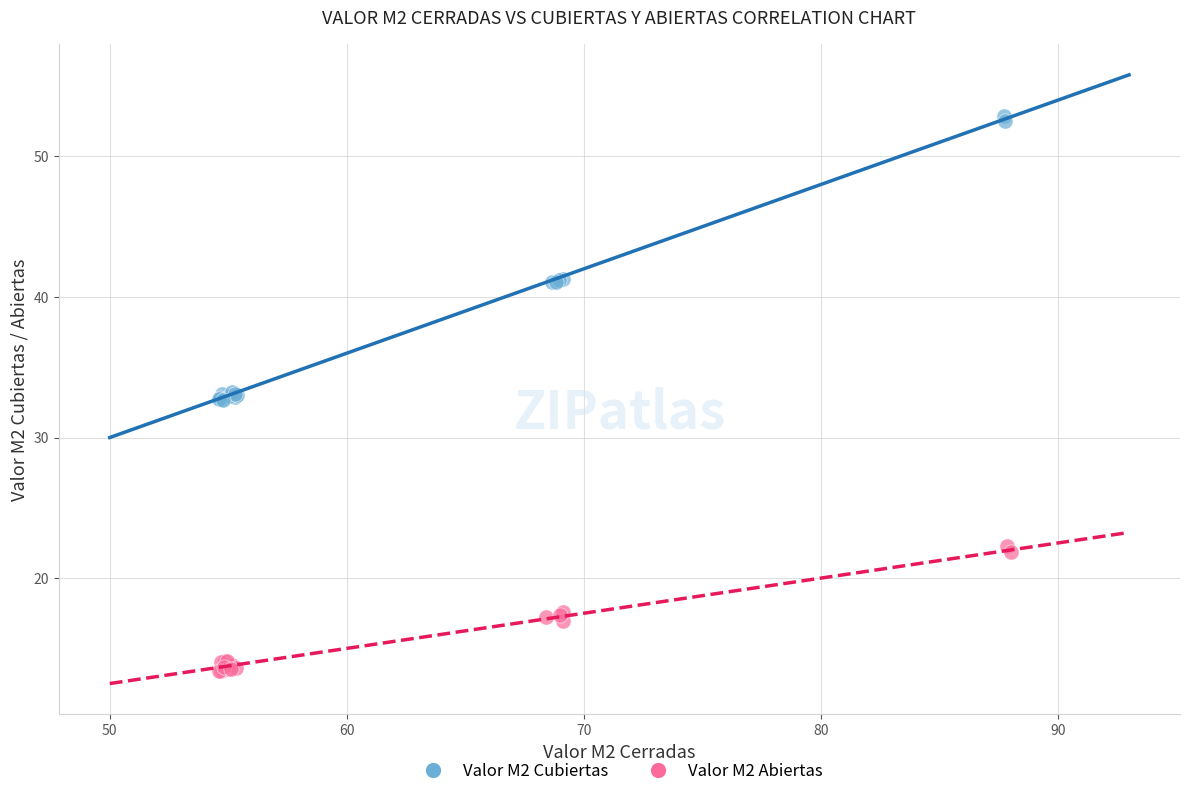

Which series has the widest spread of Y values?

Valor M2 Cubiertas